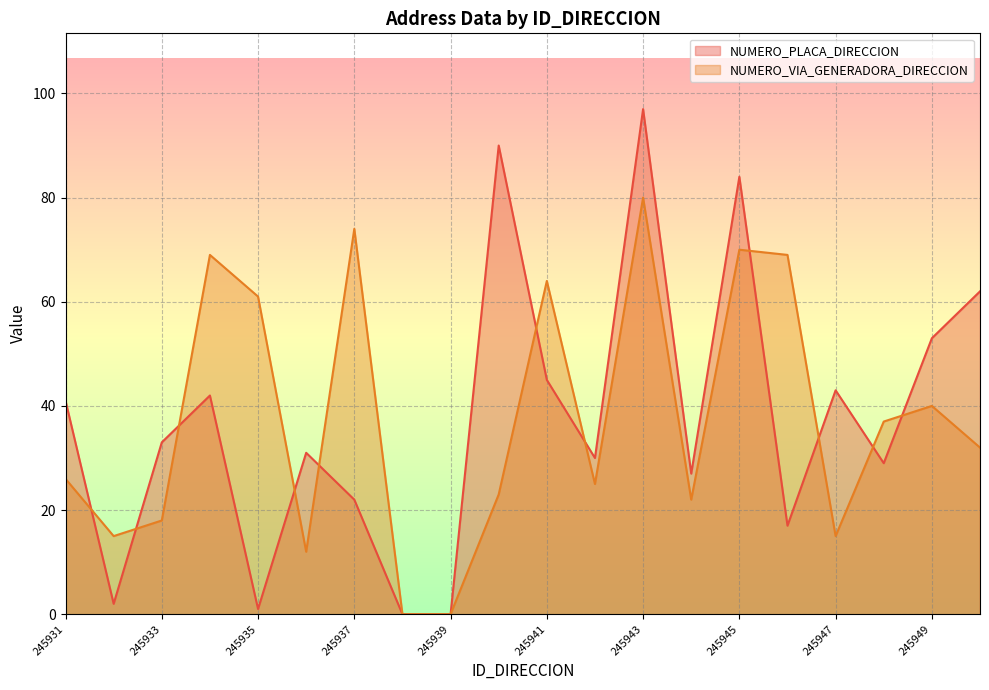

What is the value of the NUMERO_PLACA_DIRECCION point at the 5th from the left?

1